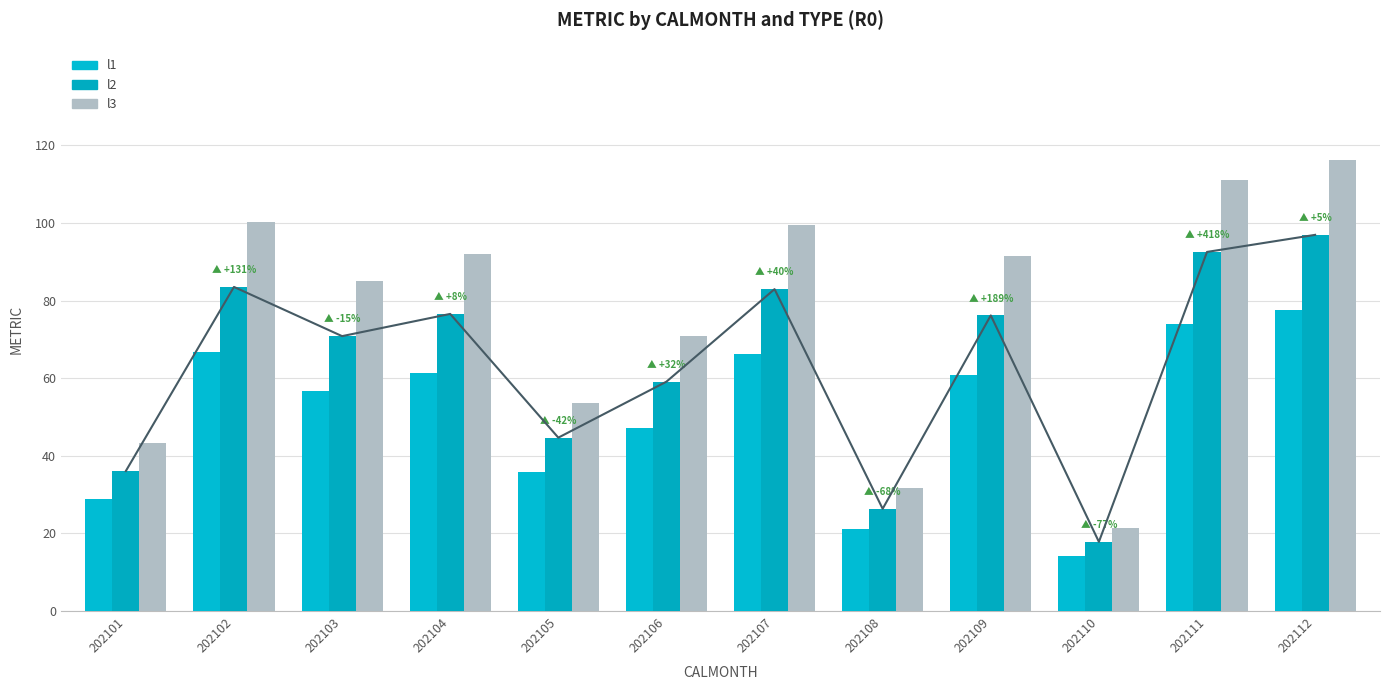

At which category is the sum across all series the highest?

202112